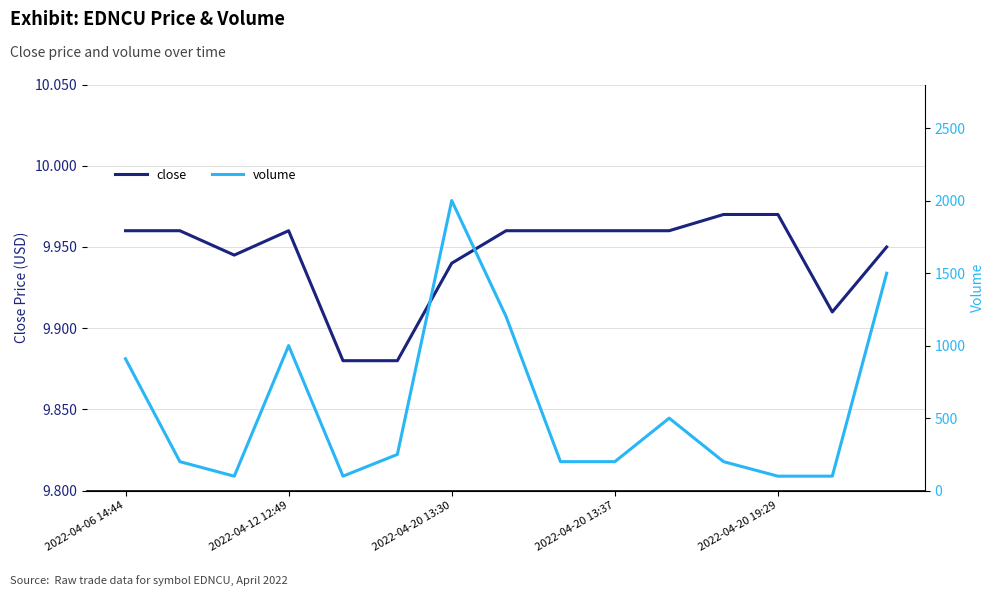

True or false: volume and close cross at least once.

False